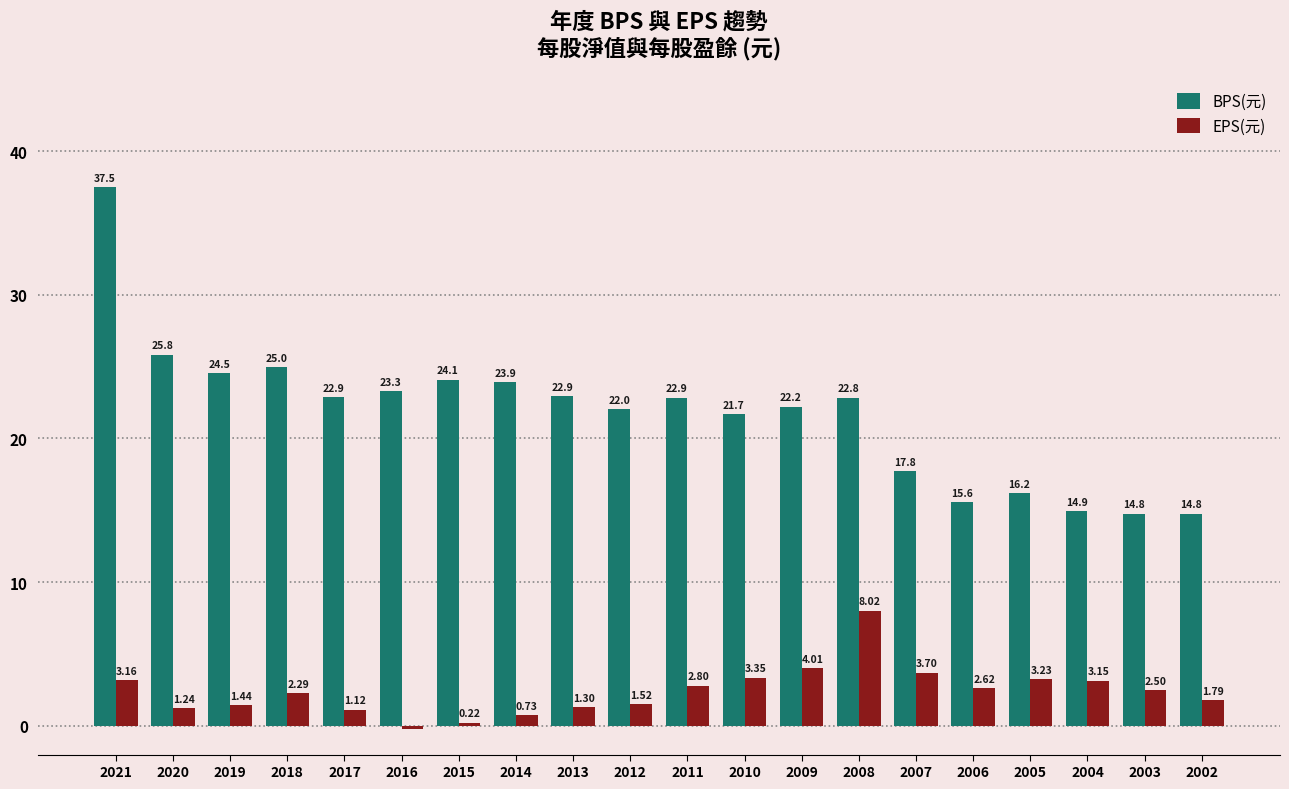

Count the number of categories in the chart.

20